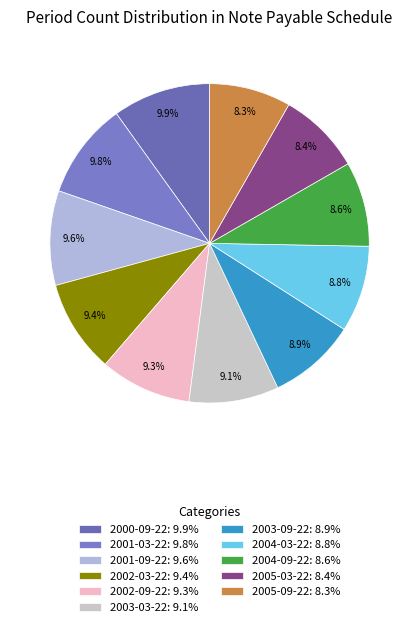

What is the ratio of the value at 2003-09-22 to the value at 2001-03-22?

0.9